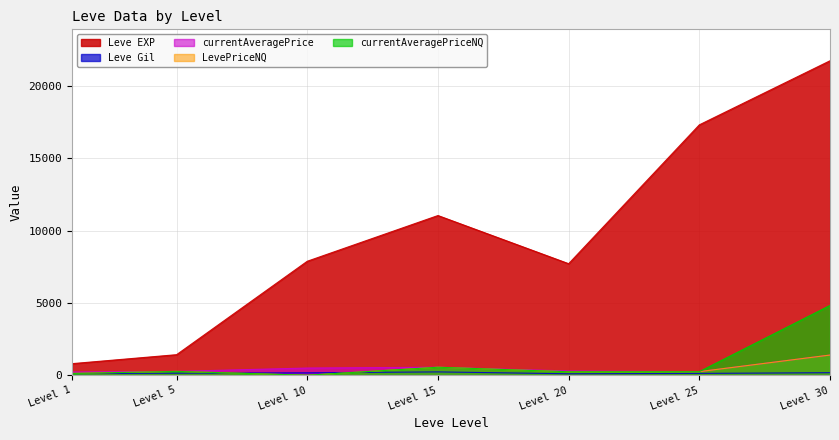

Does the chart have visible grid lines?

Yes